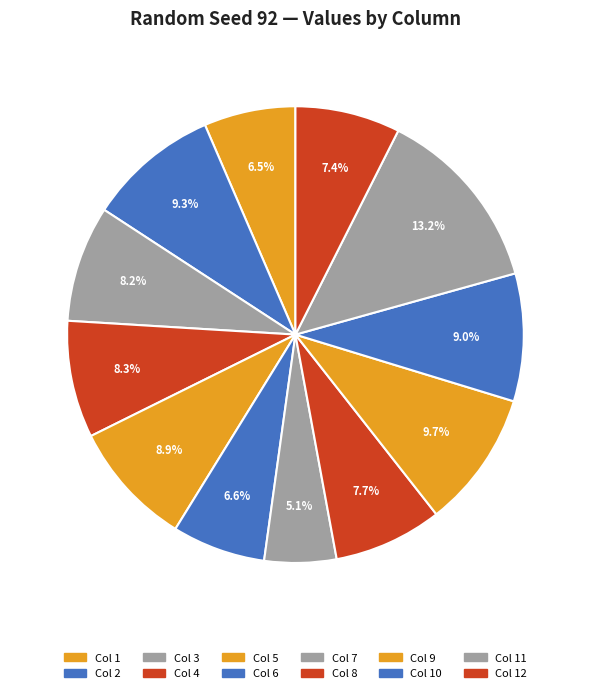

Count the number of slices in the pie.

12